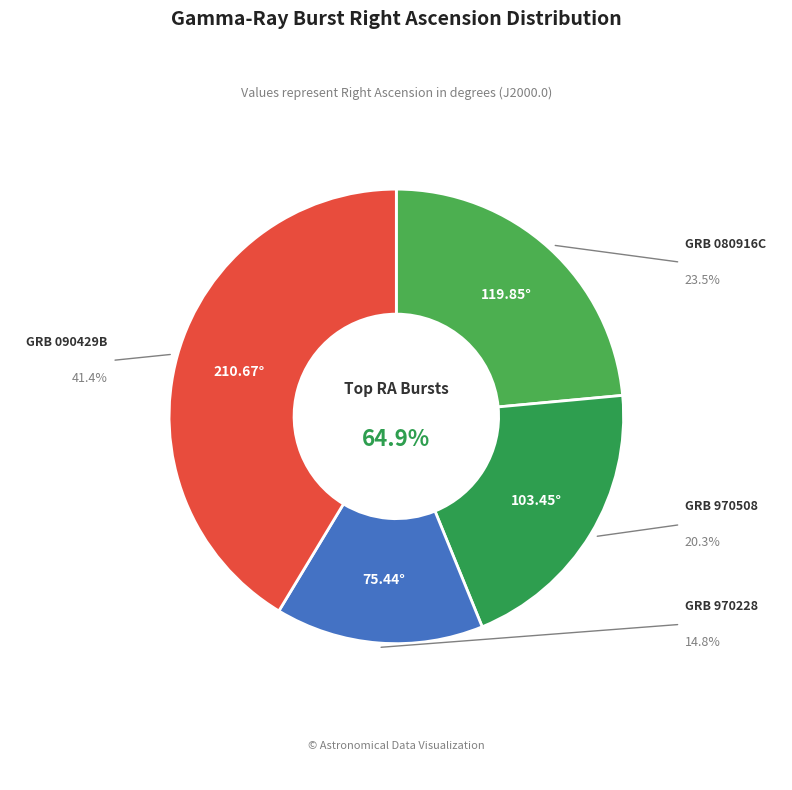

To the nearest percent, what is the difference between the largest and smallest slice percentages?

27%